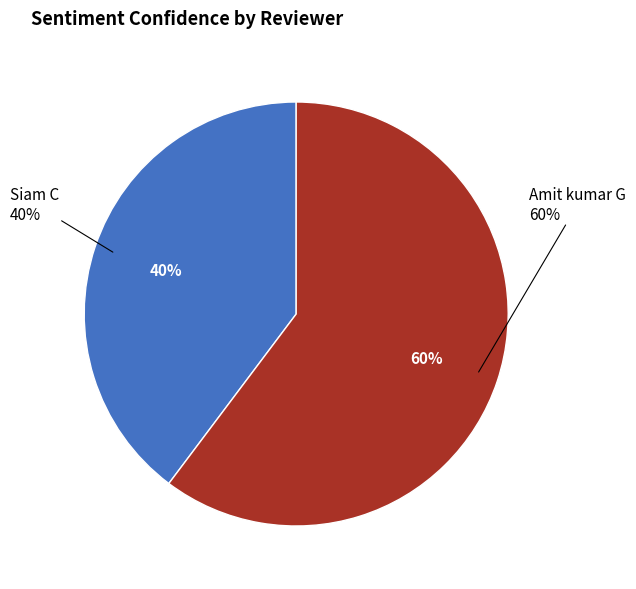

The Amit kumar G slice represents 60% of the pie. True or false?

True